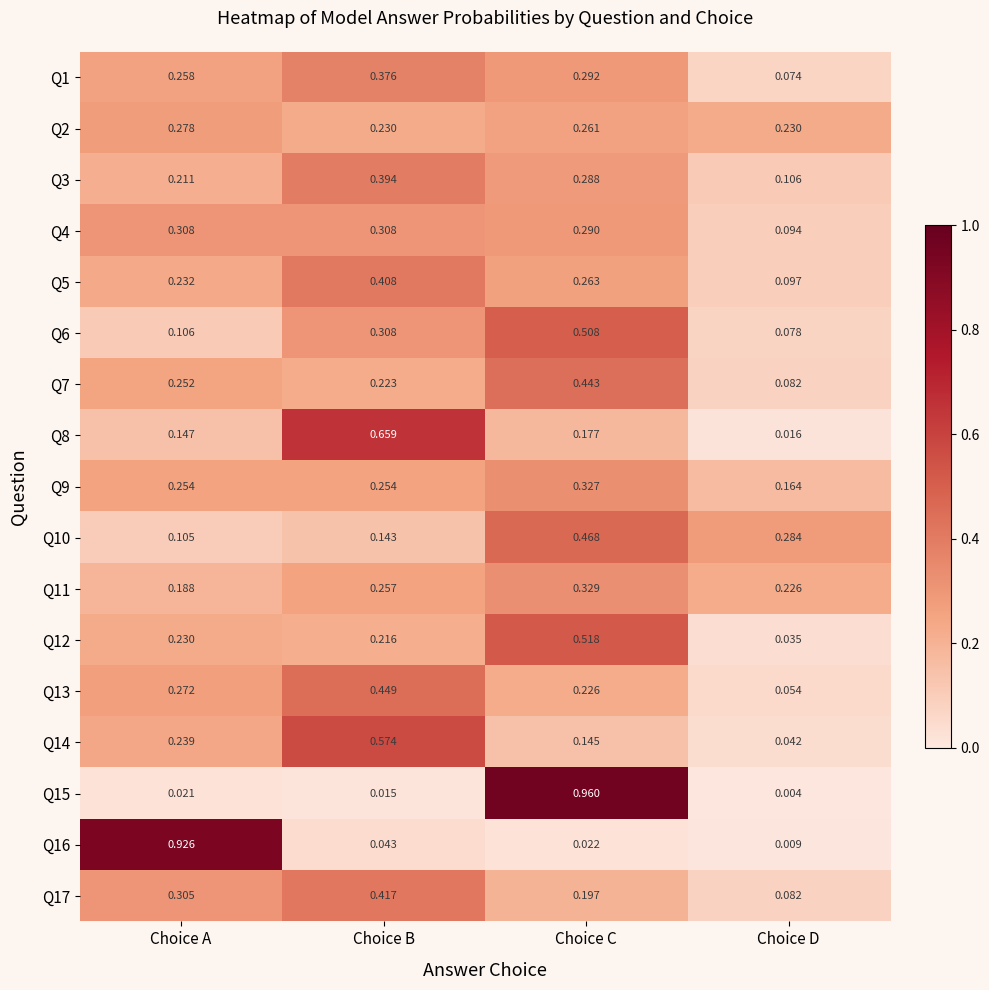

At which category does the chart reach its peak across all series?

Choice C